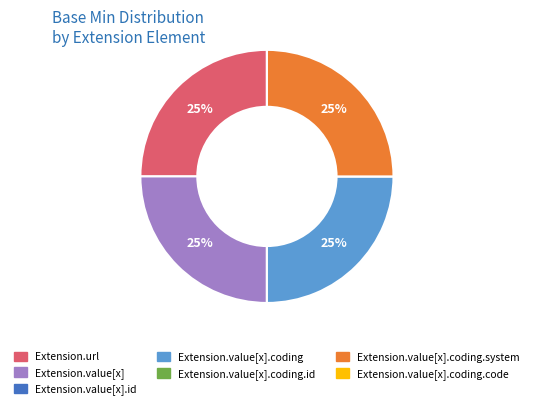

Is there any slice that represents more than half of the pie?

No